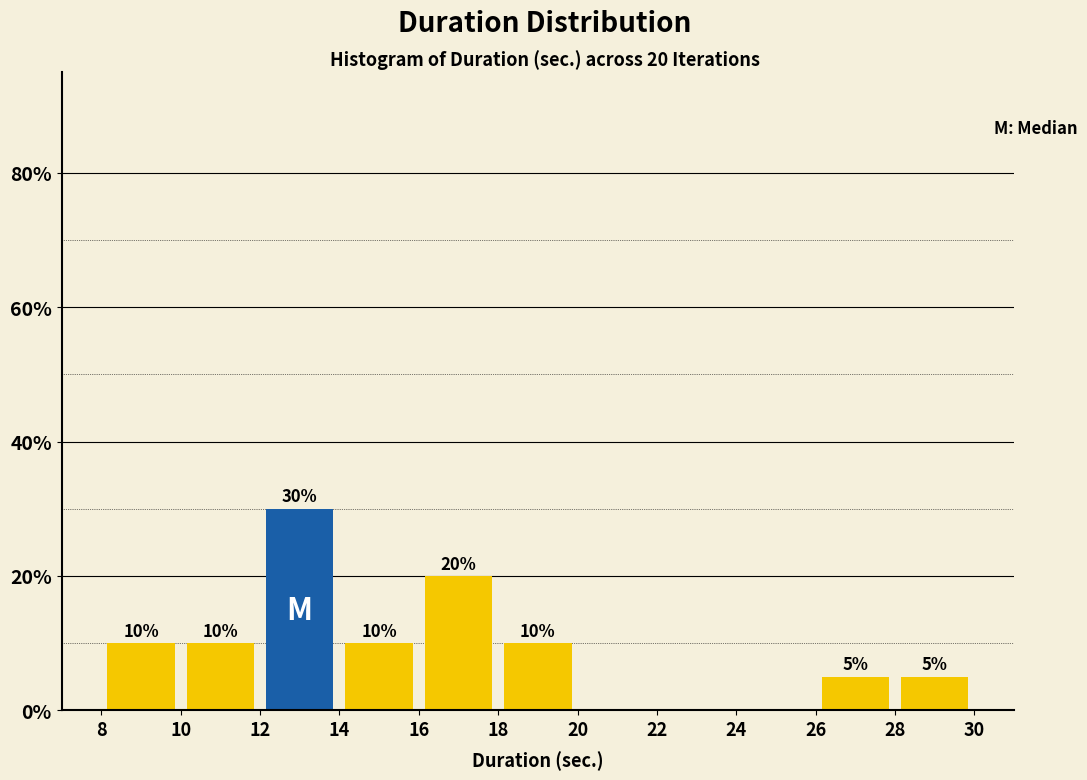

Over which range of the x-axis is the bar tallest?

12 to 14